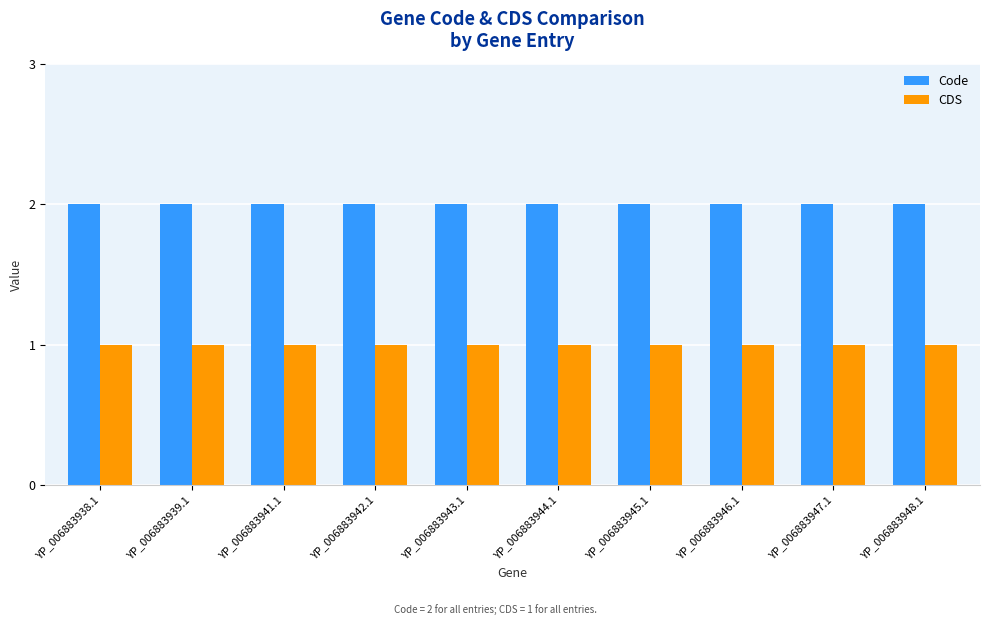

Reading left to right, extract all data points from this chart.

Code: 2	2	2	2	2	2	2	2	2	2
CDS: 1	1	1	1	1	1	1	1	1	1